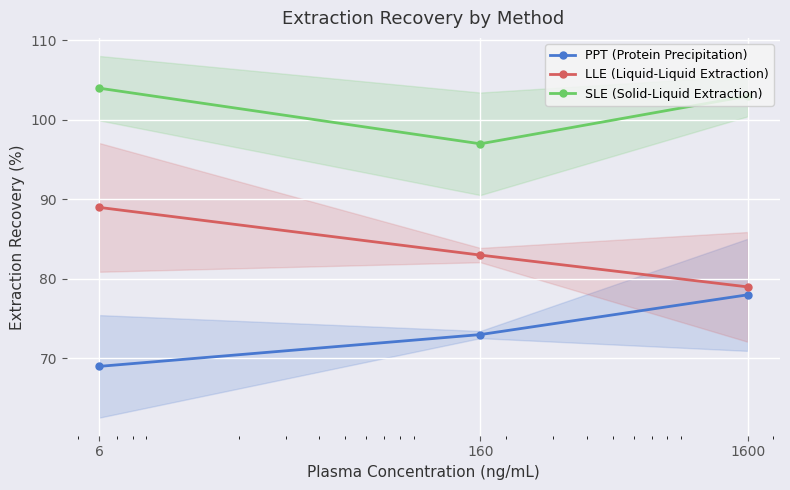

What is the difference between the highest and lowest values at 1600?

25